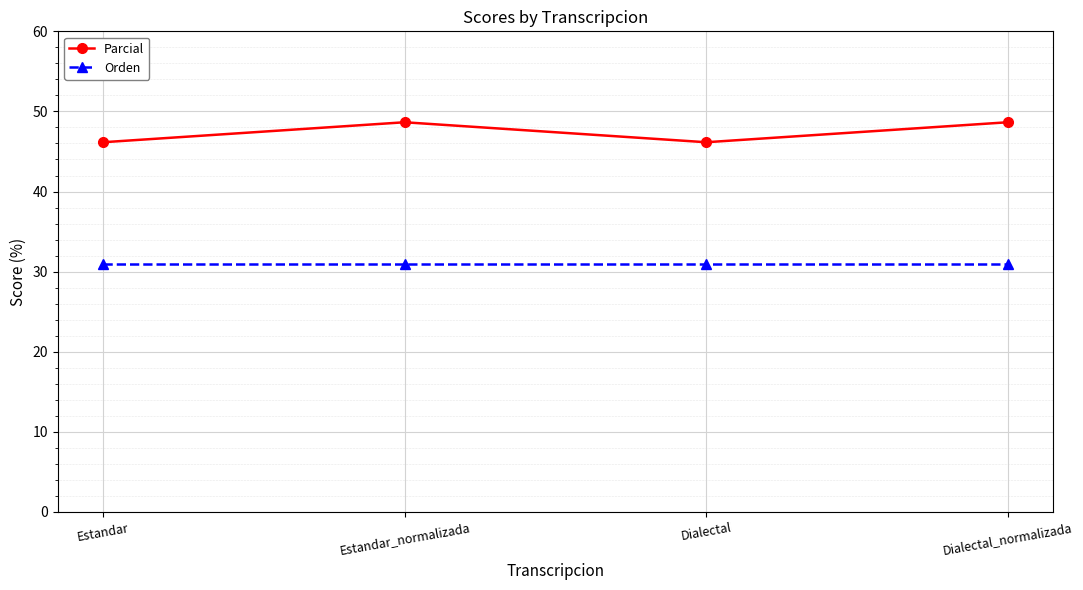

At which label does Parcial first exceed 48?

Estandar_normalizada